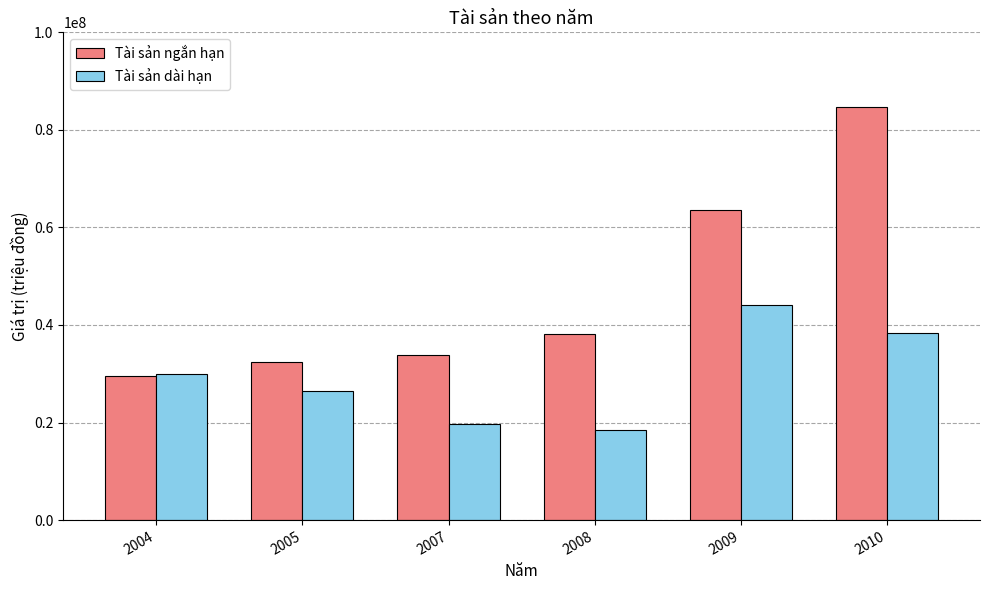

What is the difference between the Tài sản ngắn hạn values at 2005 and 2010?

52208955